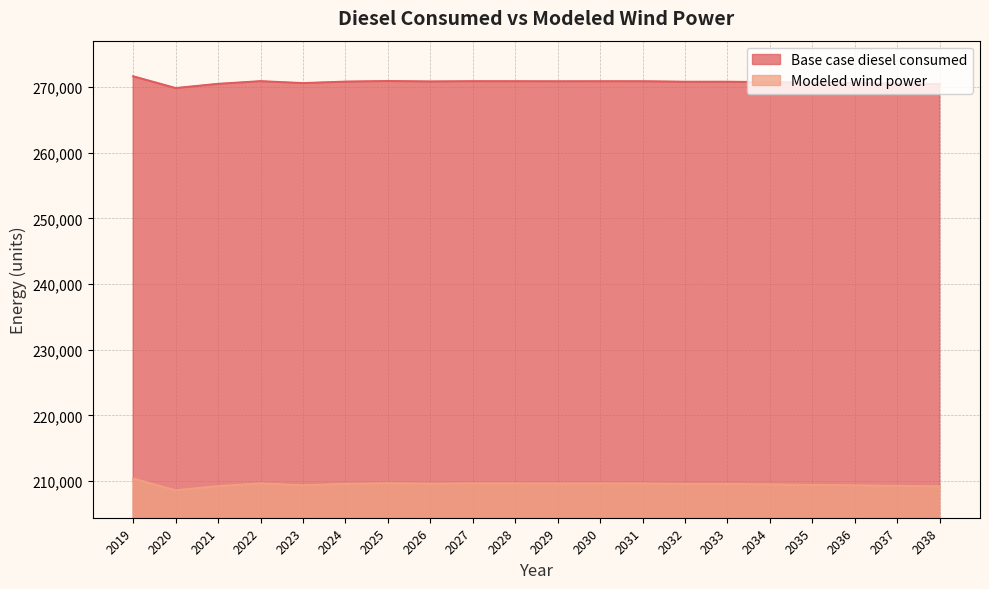

At which category does Base case diesel consumed reach its first local valley?

2020